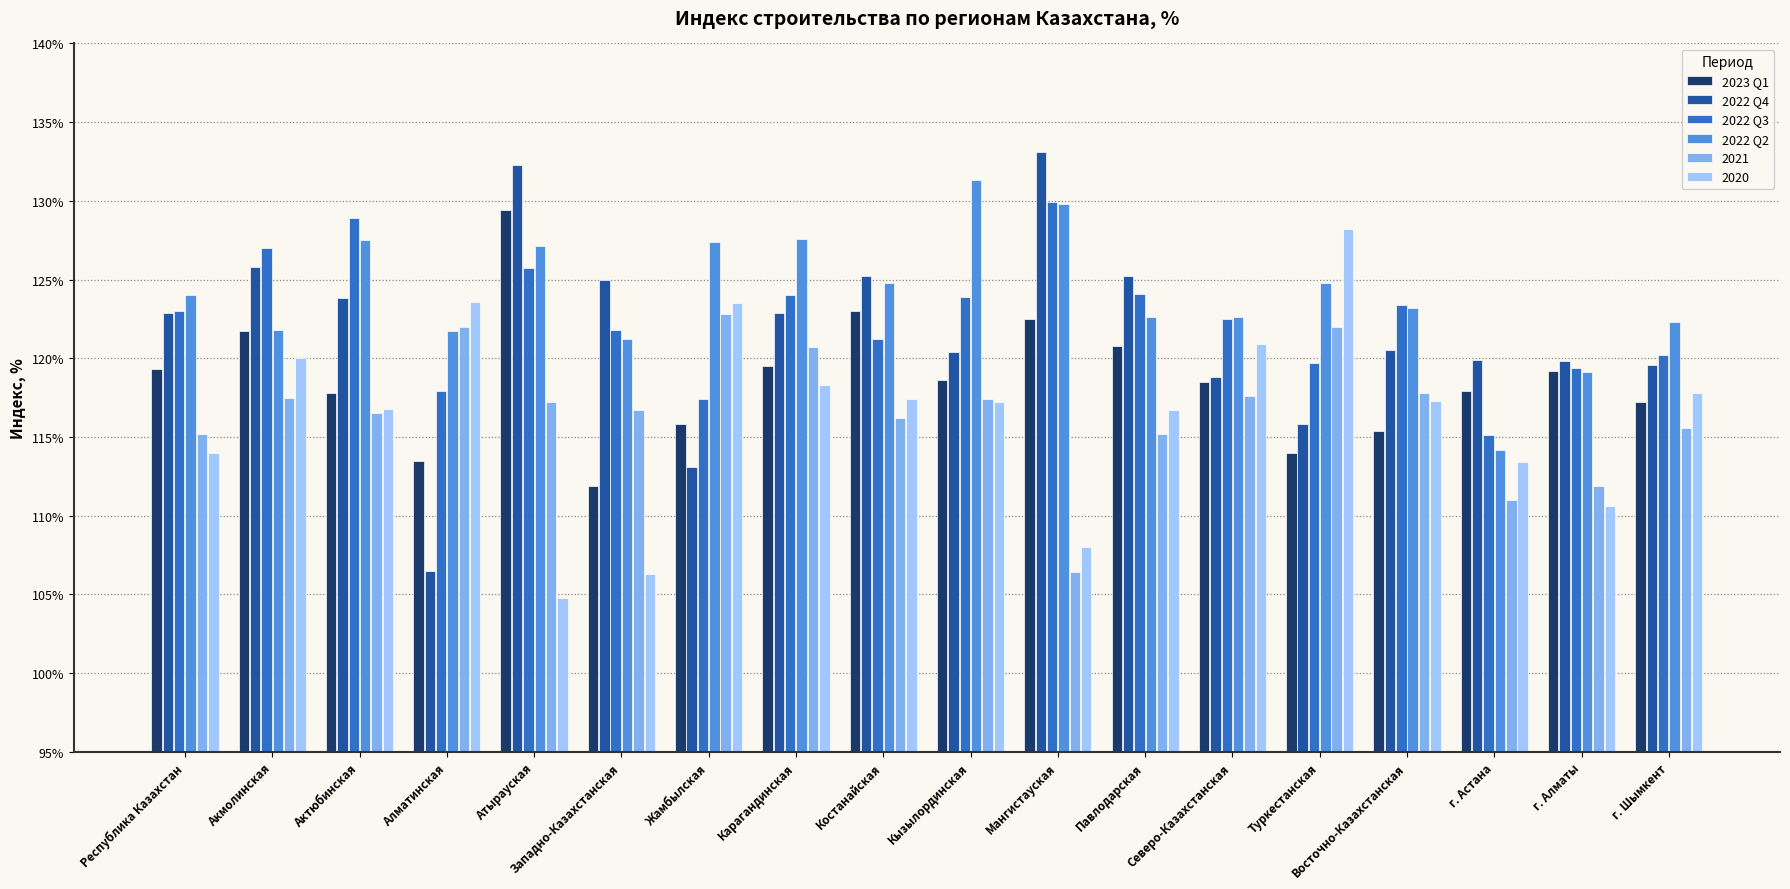

What position from the right is г. Алматы?

2